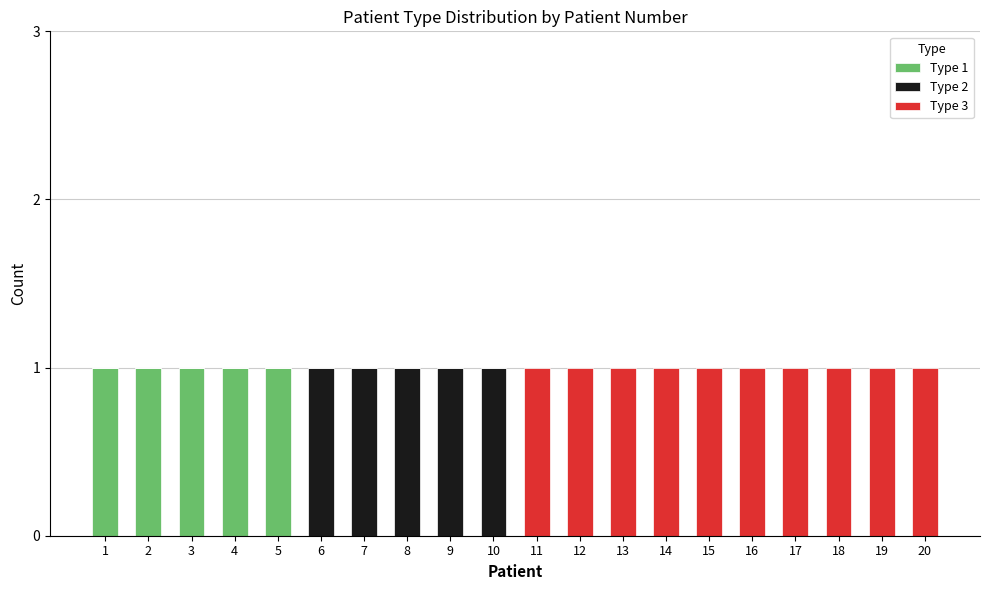

True or false: Type 1 has a value of 0 at 9.

True